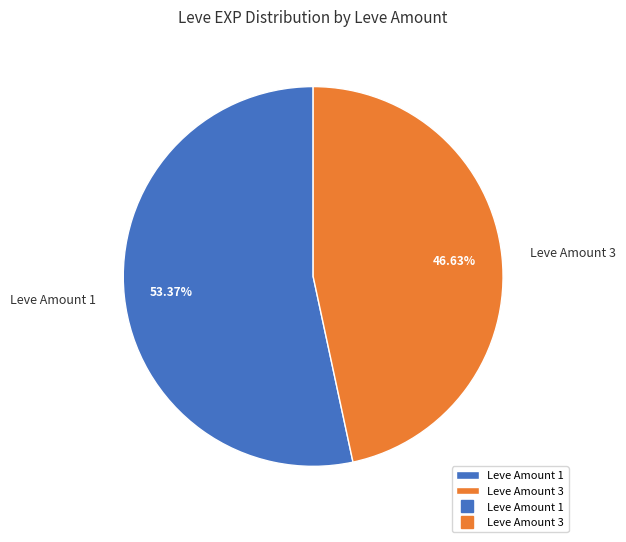

Between Leve Amount 1 and Leve Amount 3, which is larger?

Leve Amount 1